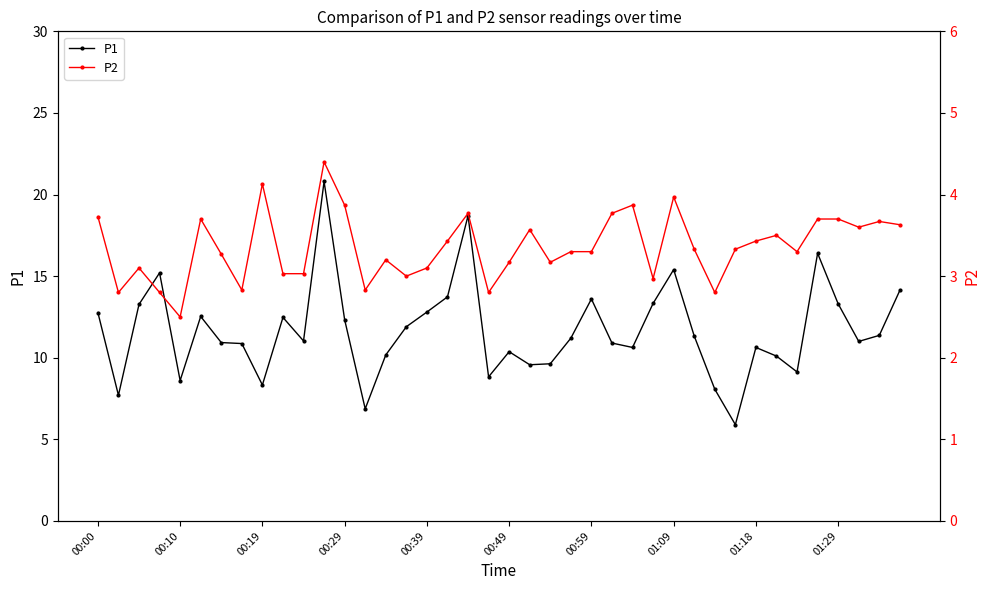

True or false: P1 has a value of 10.6 at 01:18.

True